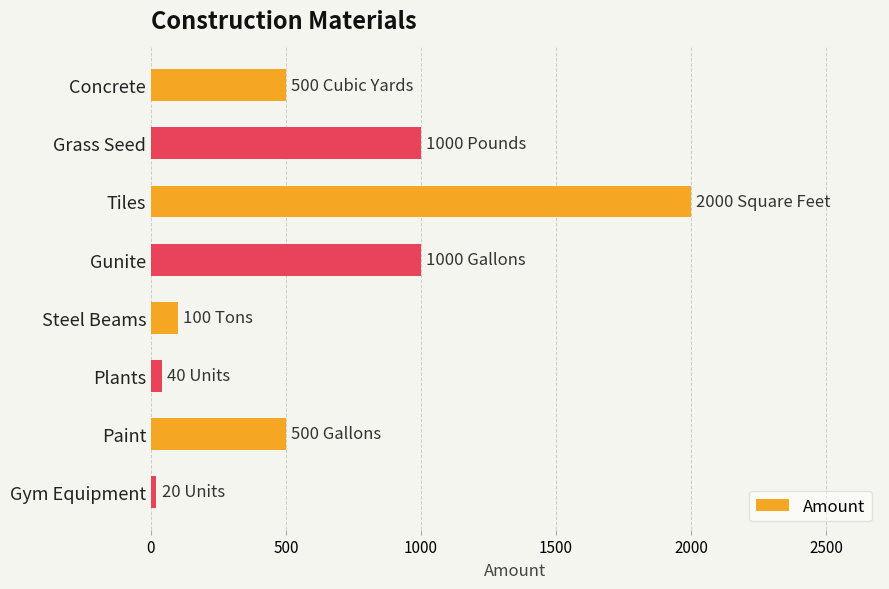

Are the bars horizontal?

Yes